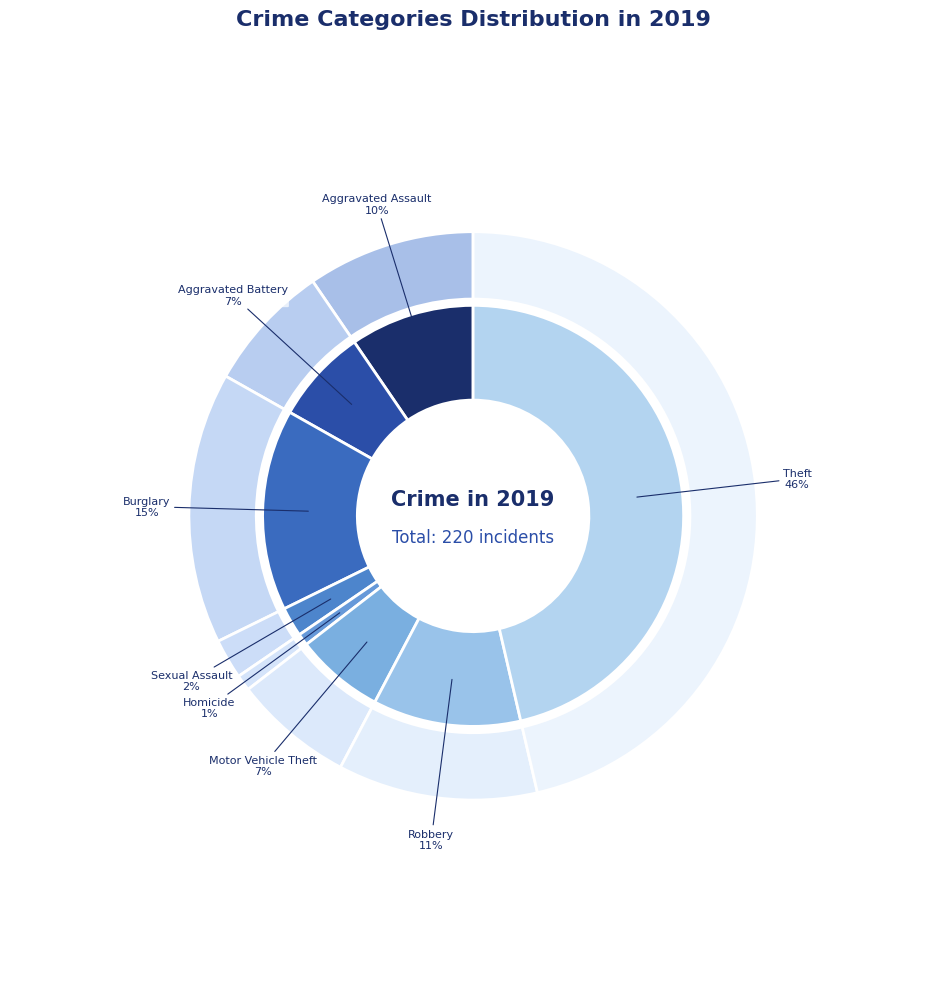

Is the sum of Arson and Aggravated Assault greater than half?

No